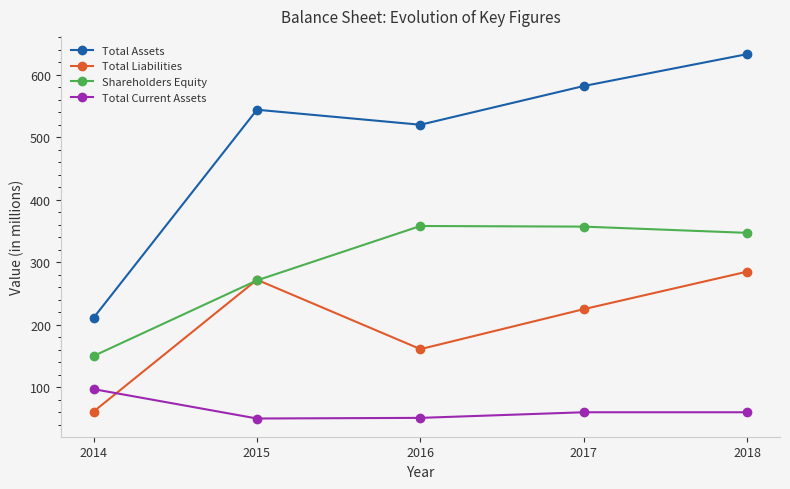

What is the lowest value of the Total Liabilities series?

61